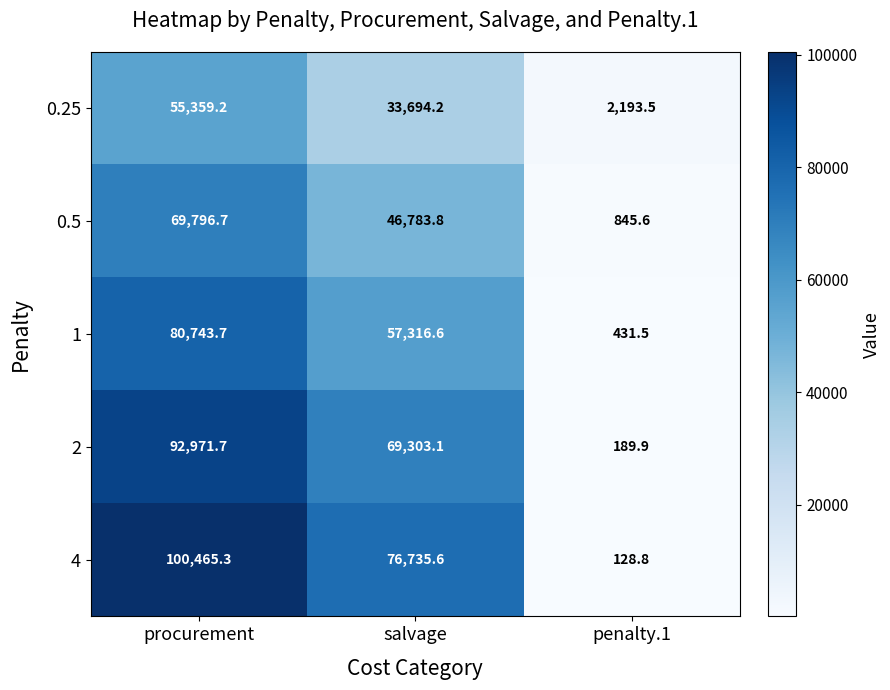

What is the maximum value shown in the chart?

100465.3